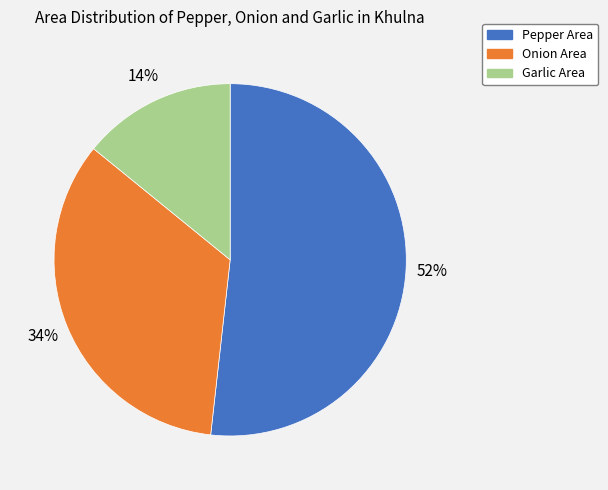

To the nearest percent, what is the average slice percentage?

33%